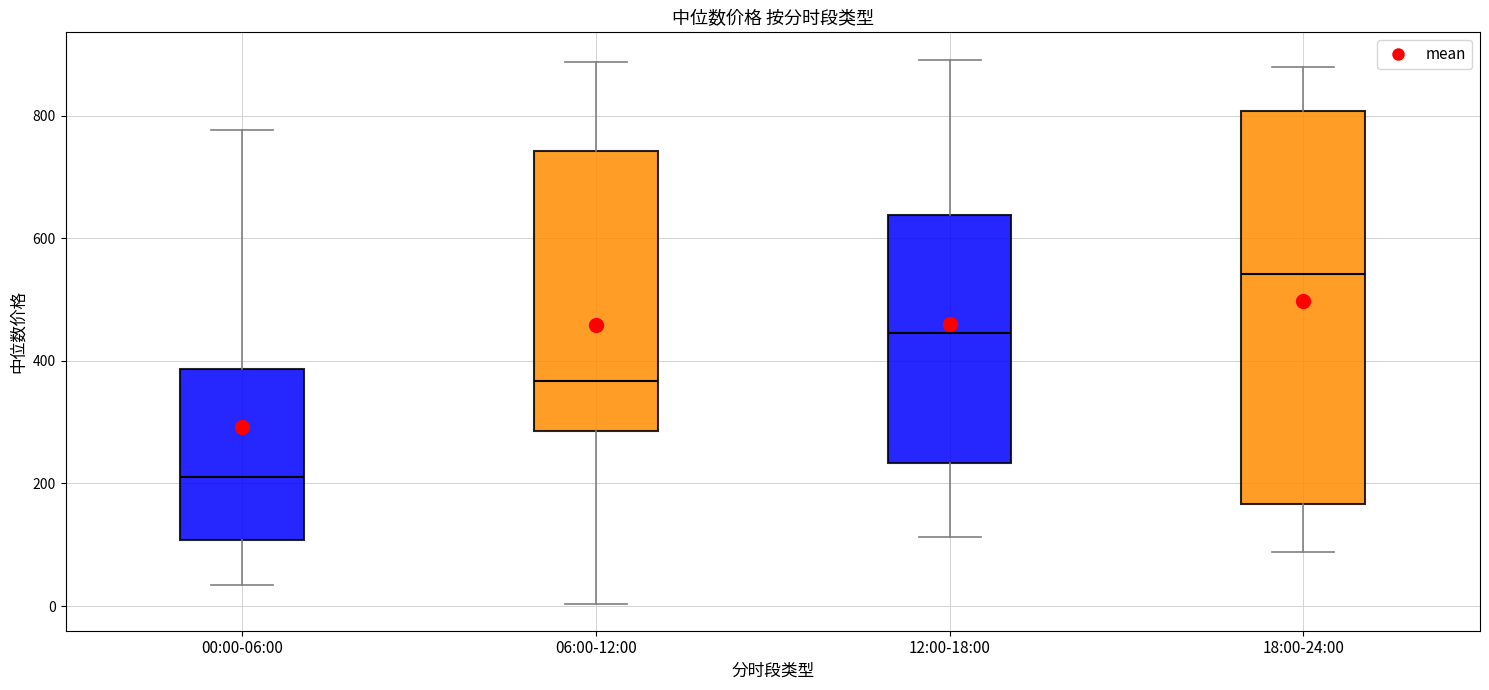

Which box is the tallest, from its lower edge to its upper edge?

18:00-24:00